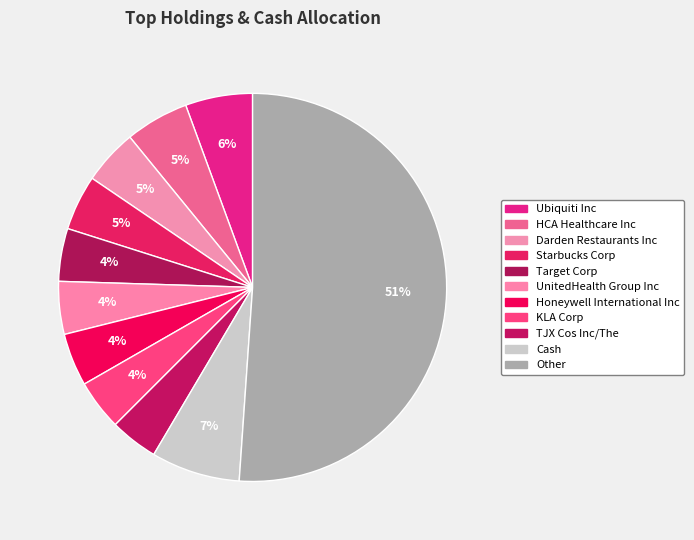

Count the number of slices in the pie.

11